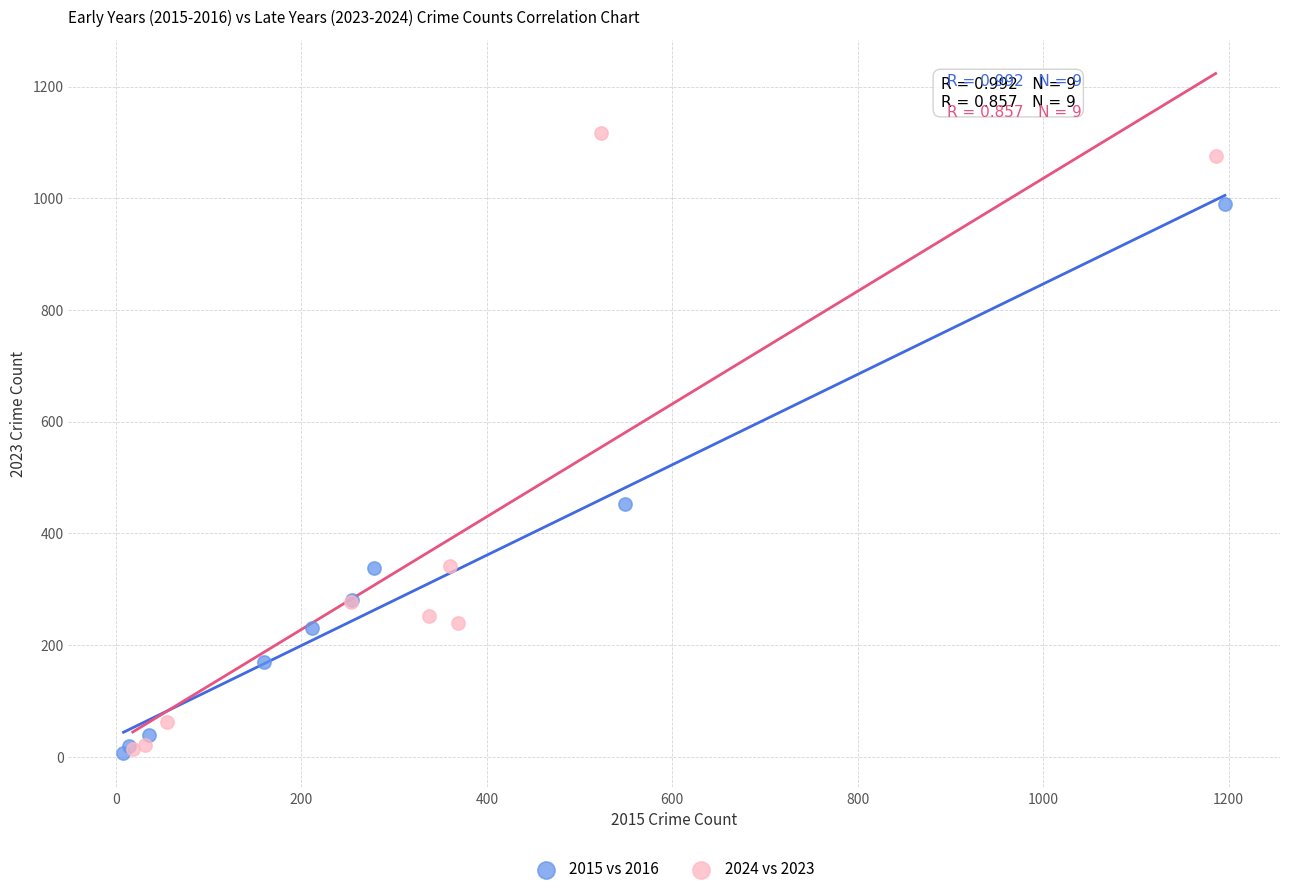

What are all the series names shown in the legend?

2015 vs 2016, 2024 vs 2023